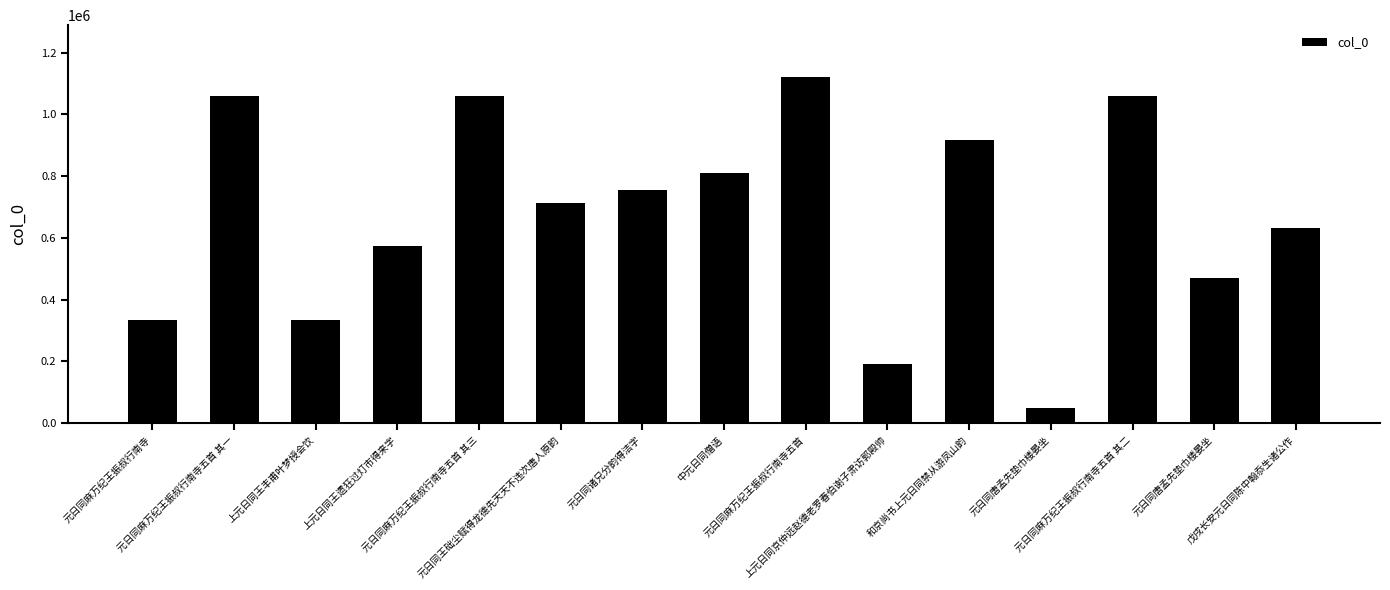

What is the sum of the values at 元日同麻万纪王振叔行南寺五首 其二 and 元日同麻万纪王振叔行南寺五首 其三?

2120319